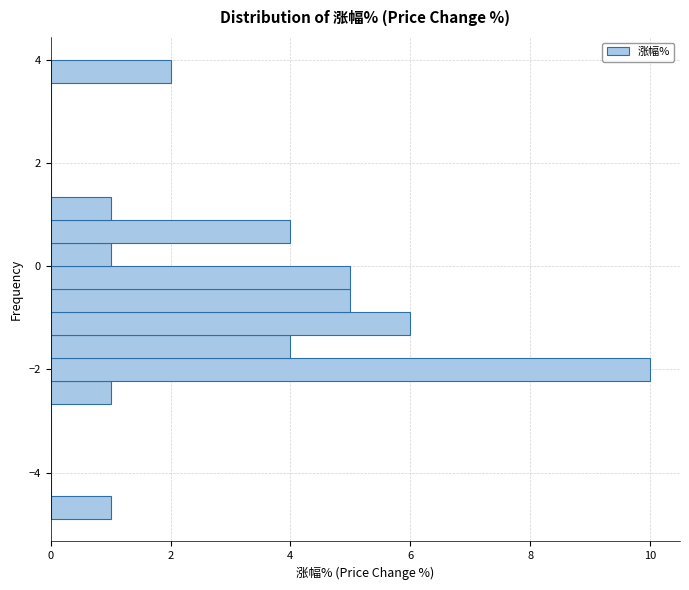

Read against the y-axis, roughly where is the centre of the longest bar?

-2.0